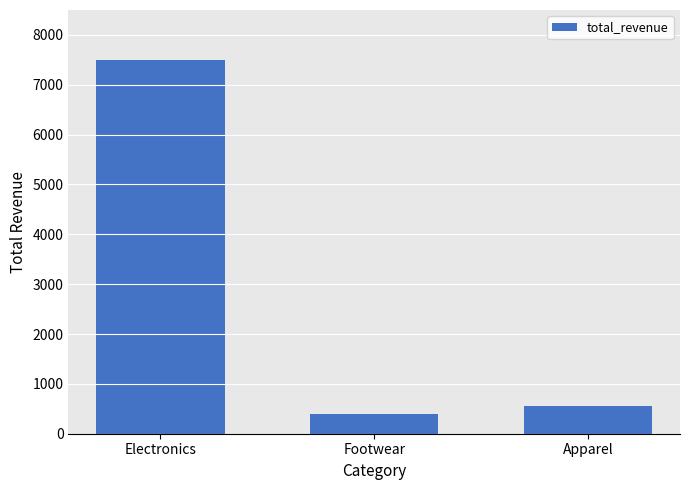

What is the maximum value shown in the chart?

7500